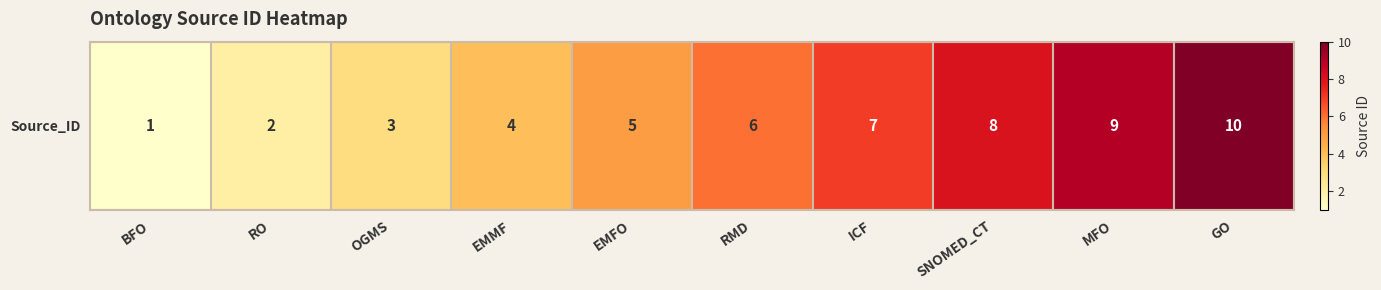

Is it true that the value at OGMS is 5?

False